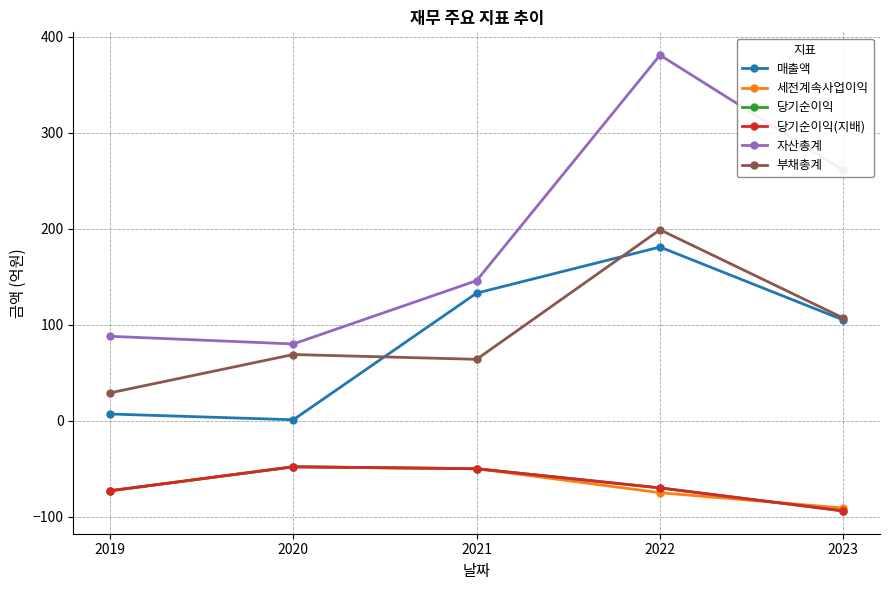

Does the chart have visible grid lines?

Yes